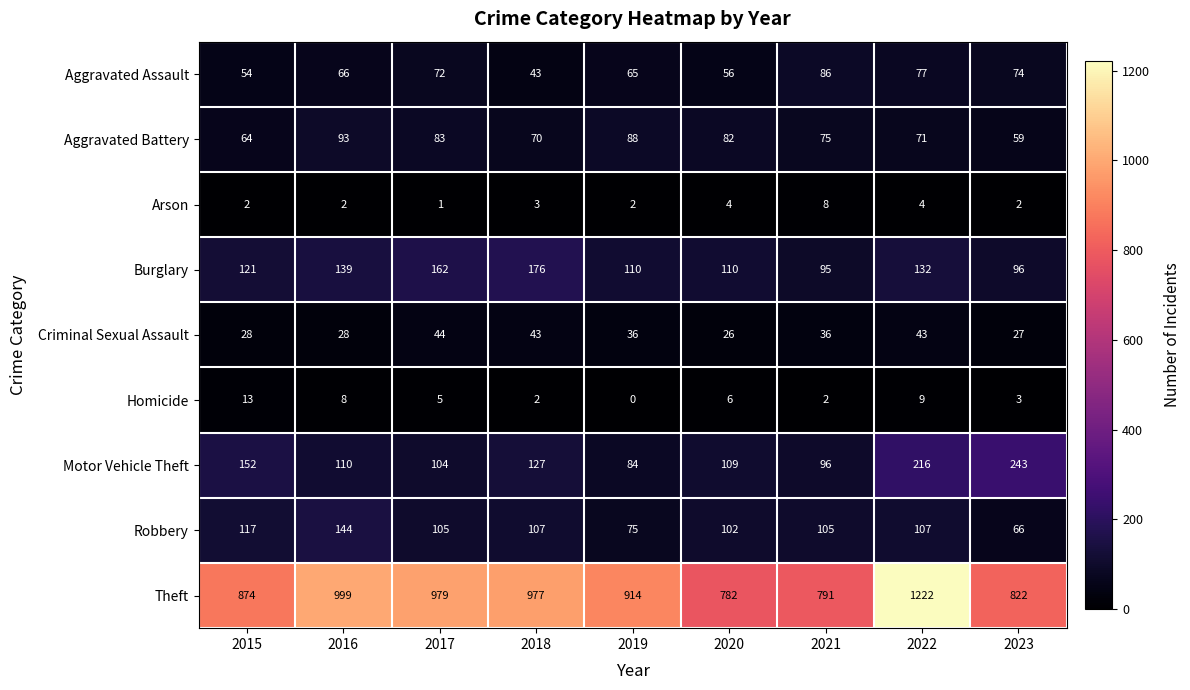

Where is Aggravated Battery nearest to the value 76?

2021